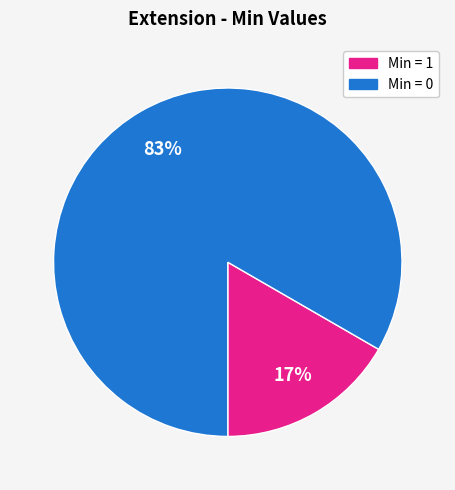

Does any single category account for the majority?

Yes